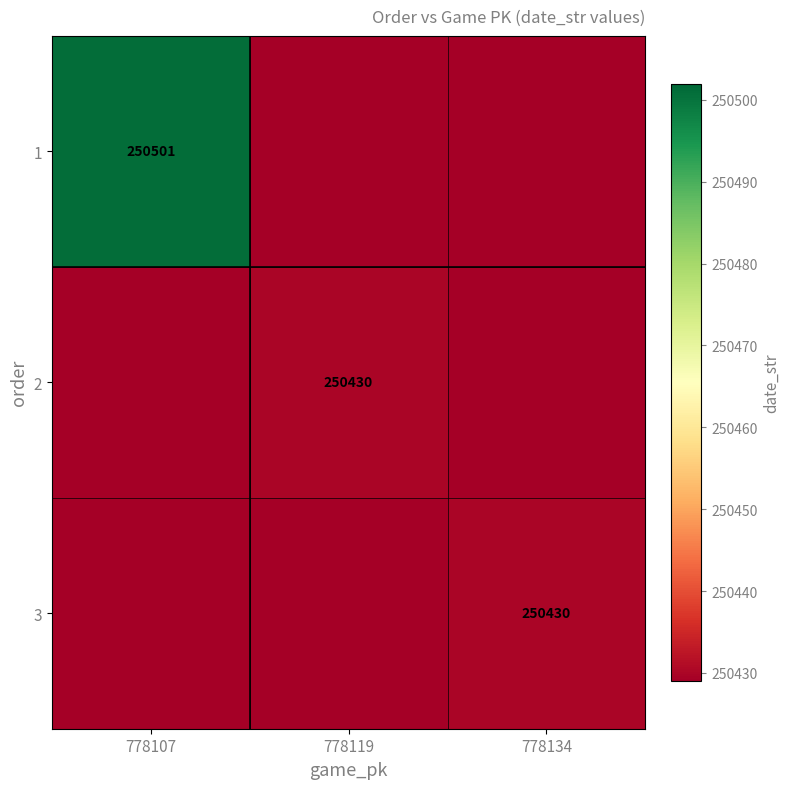

The value of 3 at 778134 is 250430. True or false?

True